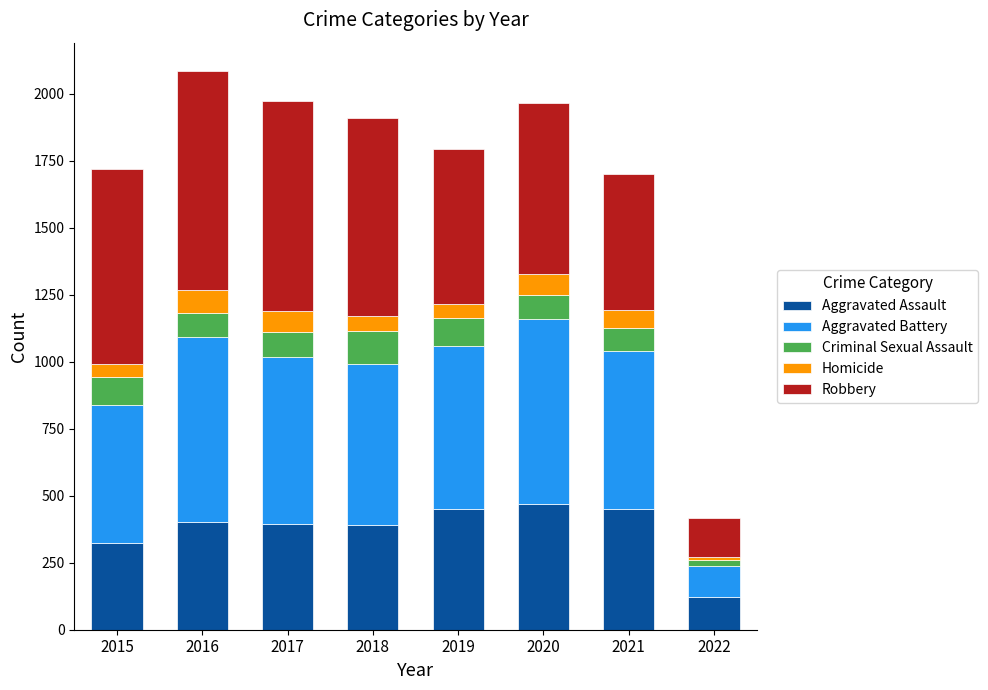

The Aggravated Assault series shows 796 at 2020. True or false?

False